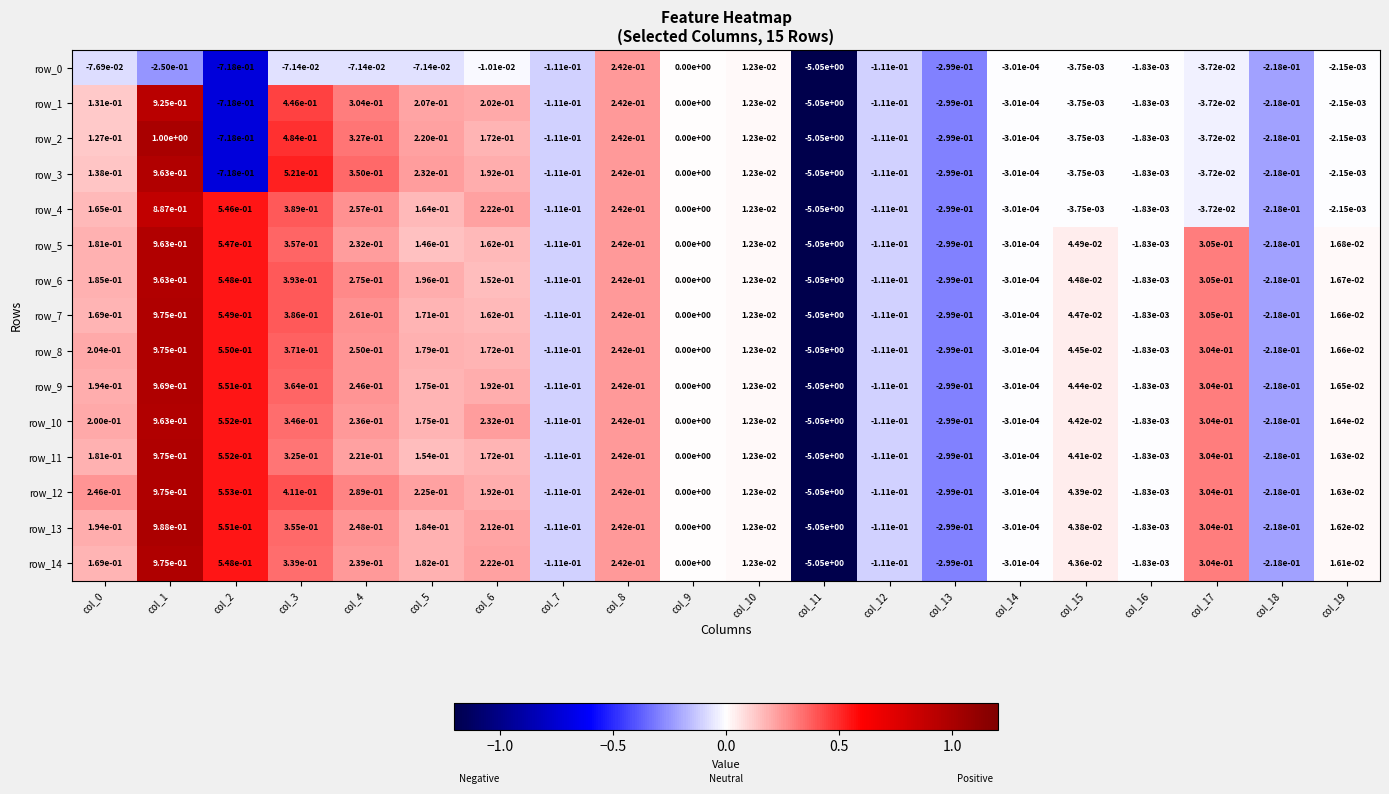

Is the value of row_8 at col_3 greater than the value of row_14 at col_11?

Yes